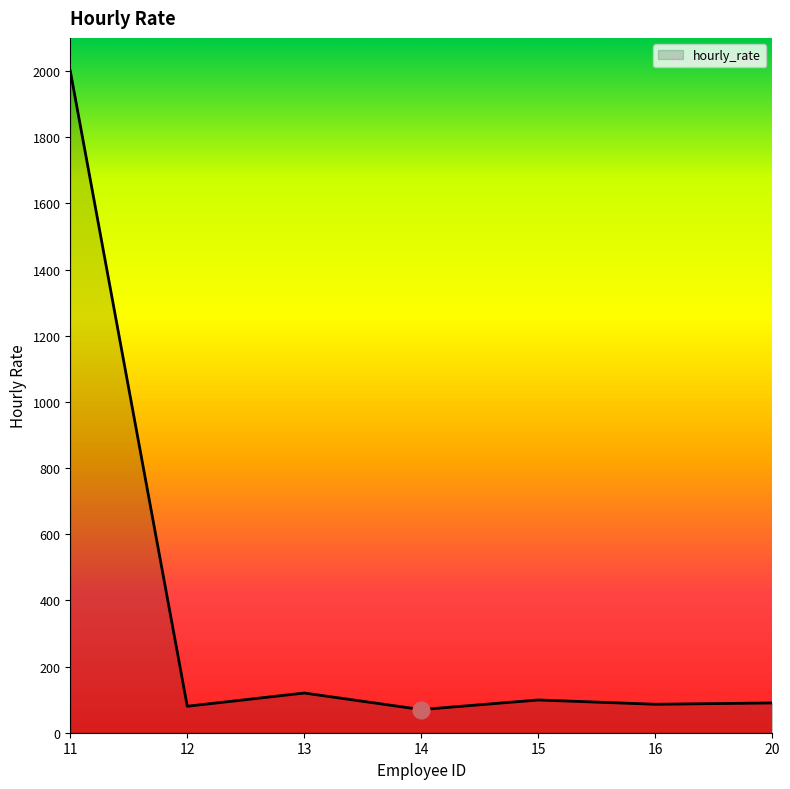

How many lines are shown in the chart?

1